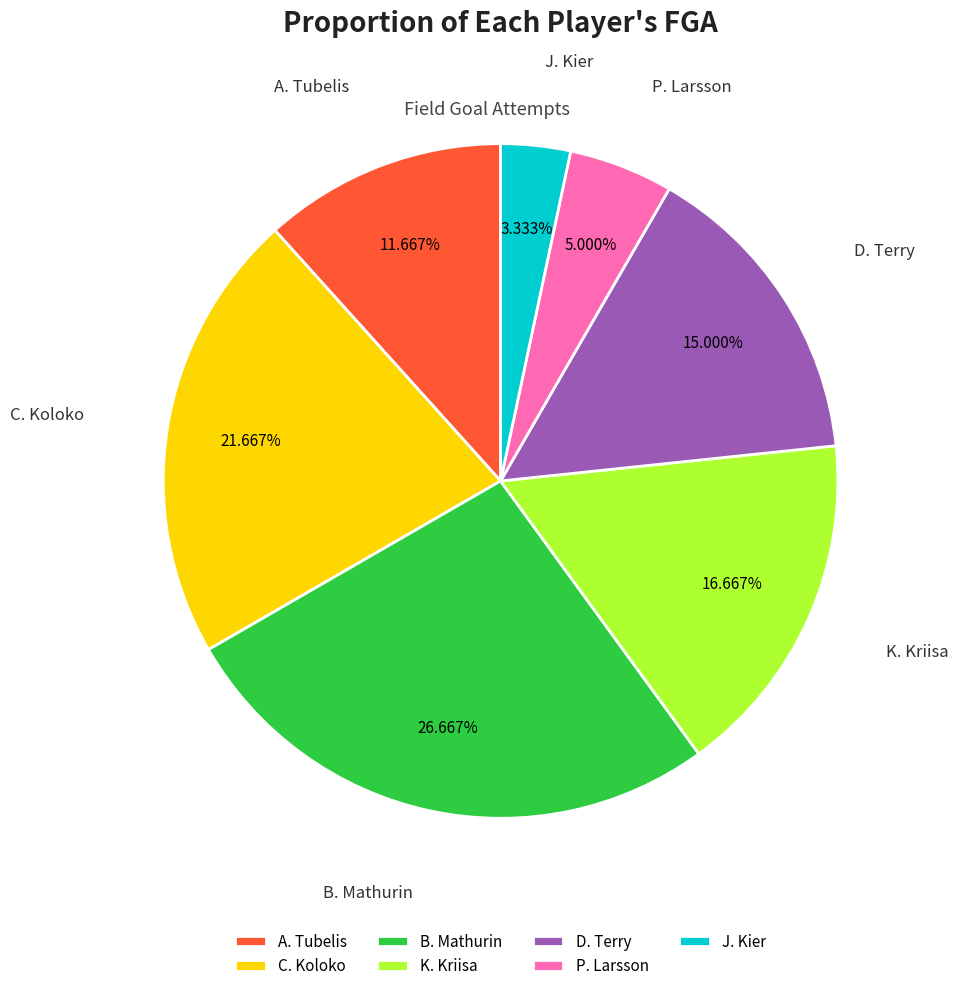

Which category has the smallest portion of the pie?

J. Kier